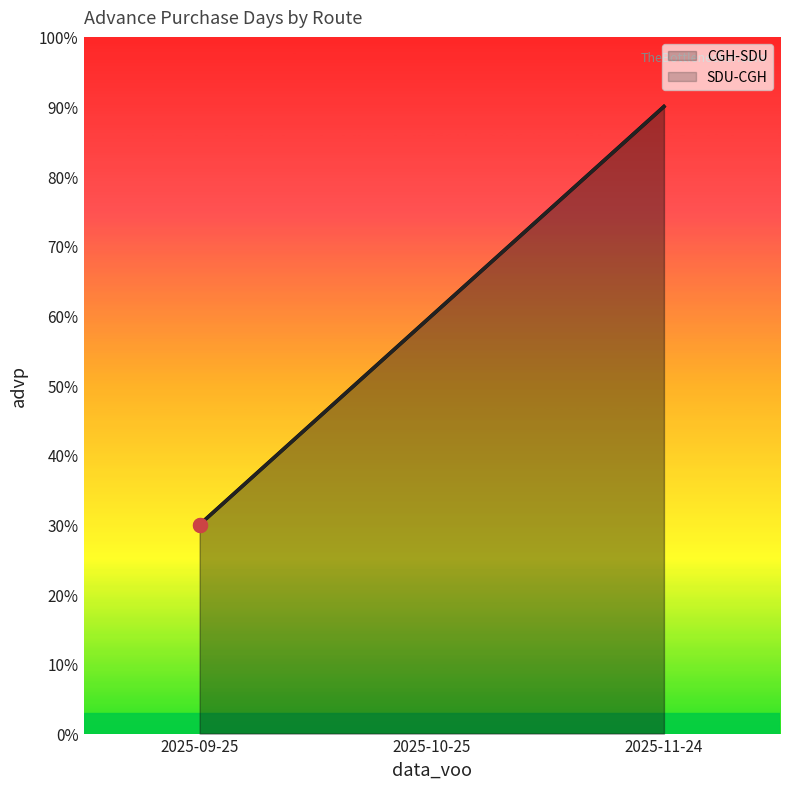

Which series has the largest total across all categories?

CGH-SDU